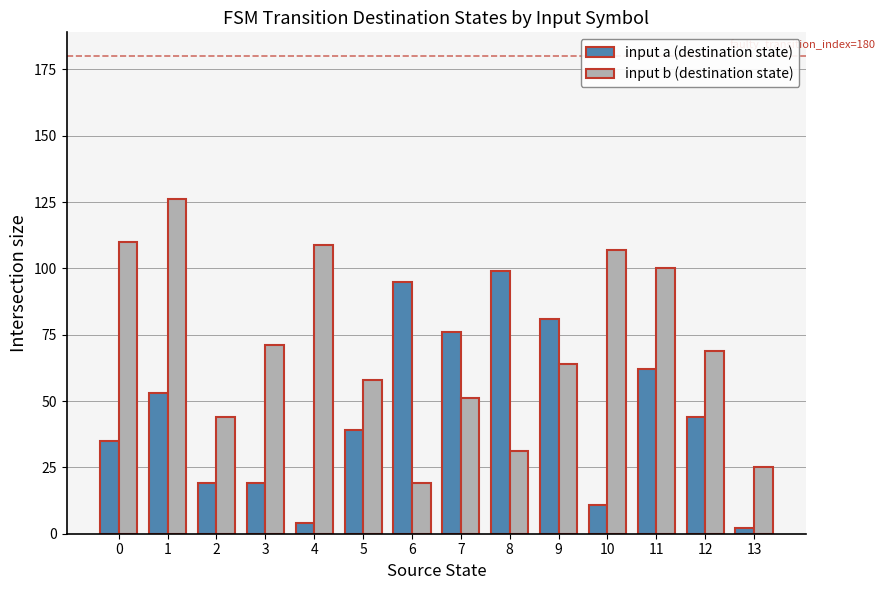

Which category has the lowest value in the input a (destination state) series?

13